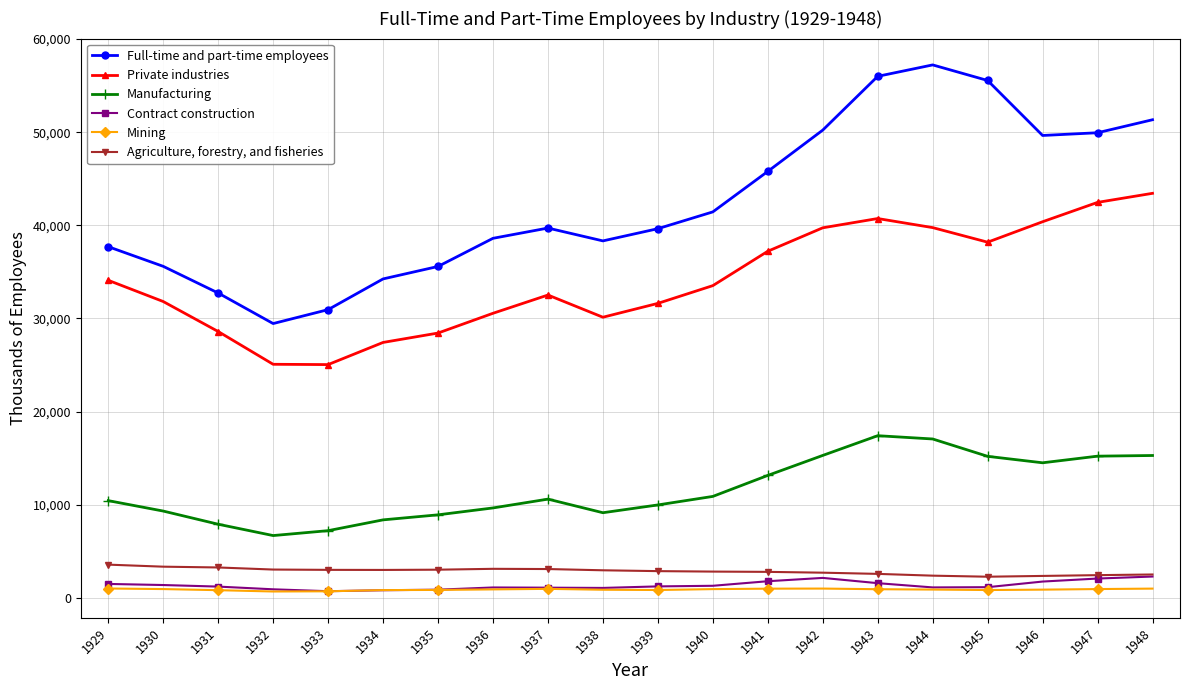

True or false: Full-time and part-time employees and Manufacturing intersect in this chart.

False